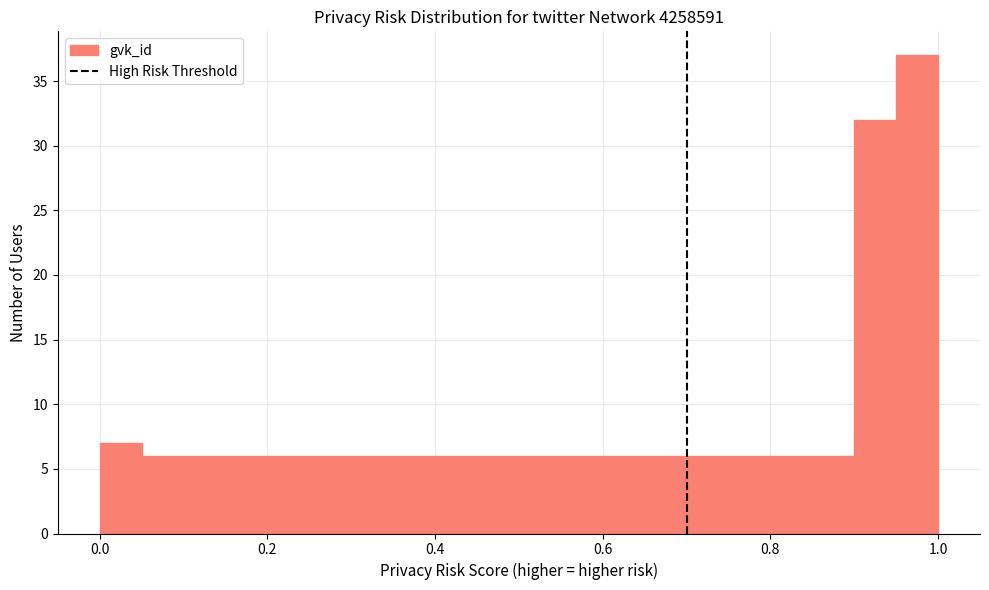

Around what value on the x-axis is the tallest bar? Give the approximate position of its centre, as read against the axis.

0.98